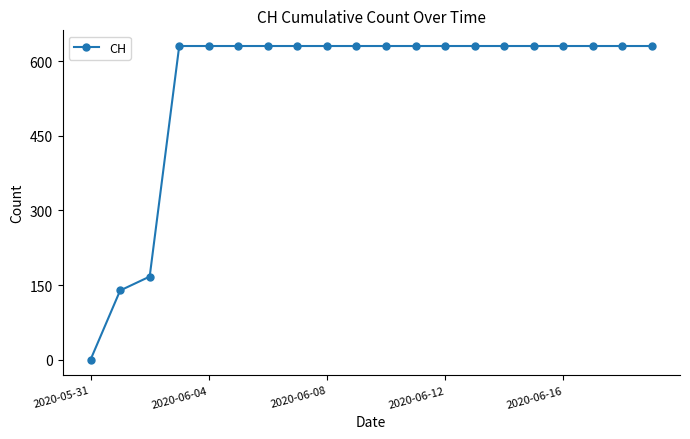

What is the difference between the second highest and second lowest values?

492